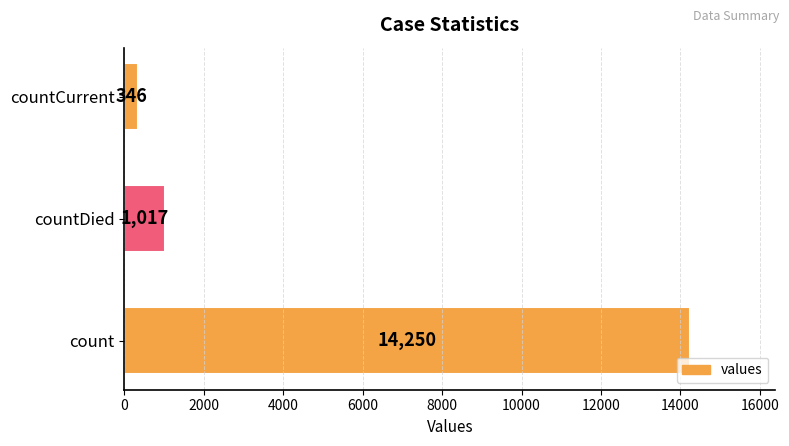

Reading bottom to top, list all the values displayed in this chart.

count=14250	countDied=1017	countCurrent=346